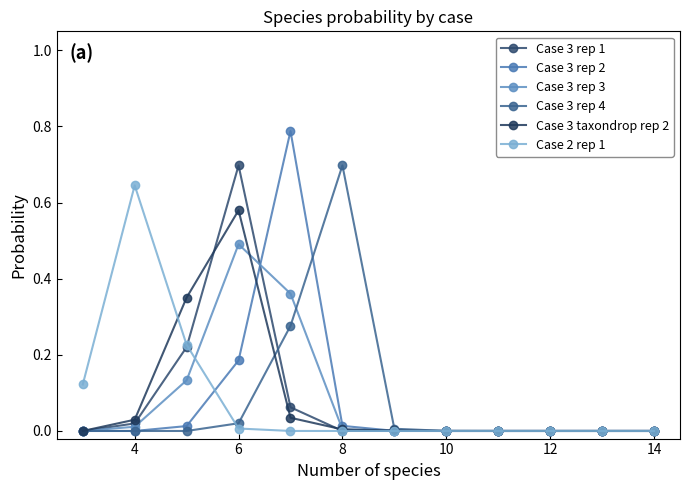

Reading left to right, transcribe all the data shown in this chart.

Case 3 rep 1: 0.0	0.0	0.2	0.7	0.1	0.0	0.0	0.0	0.0	0.0	0.0	0.0
Case 3 rep 2: 0.0	0.0	0.0	0.2	0.8	0.0	0.0	0.0	0.0	0.0	0.0	0.0
Case 3 rep 3: 0.0	0.0	0.1	0.5	0.4	0.0	0.0	0.0	0.0	0.0	0.0	0.0
Case 3 rep 4: 0.0	0.0	0.0	0.0	0.3	0.7	0.0	0.0	0.0	0.0	0.0	0.0
Case 3 taxondrop rep 2: 0.0	0.0	0.4	0.6	0.0	0.0	0.0	0.0	0.0	0.0	0.0	0.0
Case 2 rep 1: 0.1	0.6	0.2	0.0	0.0	0.0	0.0	0.0	0.0	0.0	0.0	0.0